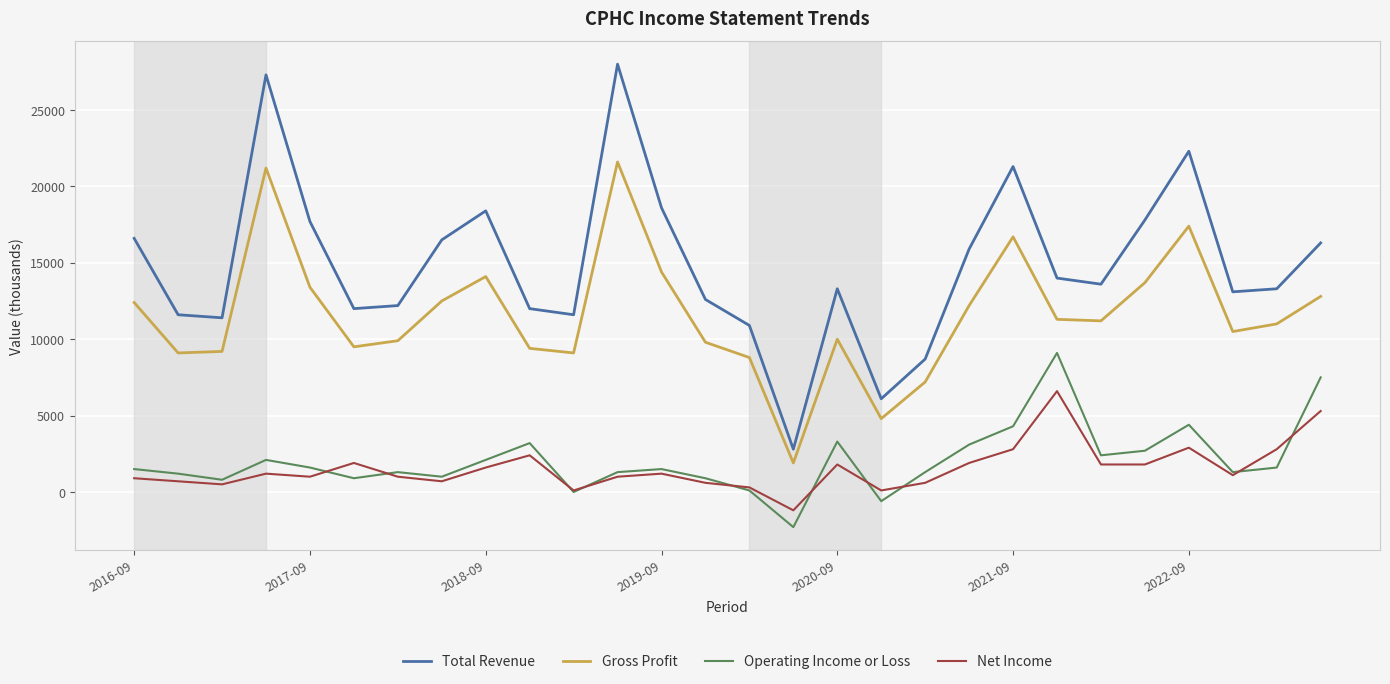

Rank the series by their maximum value, from lowest to highest.

Net Income, Operating Income or Loss, Gross Profit, Total Revenue